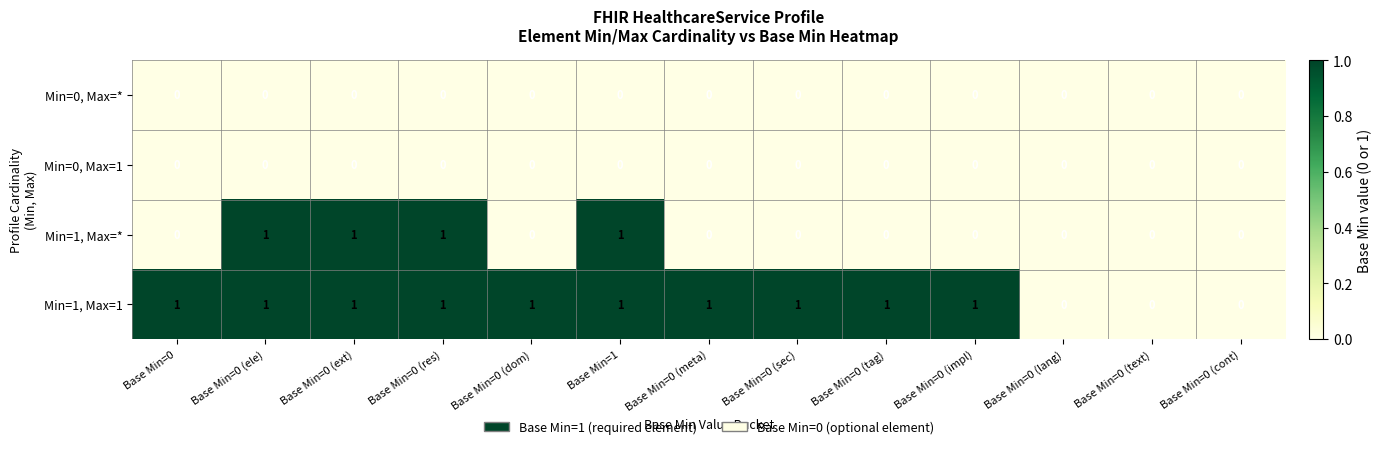

How many Min=1, Max=* values are between 0 and 1?

13